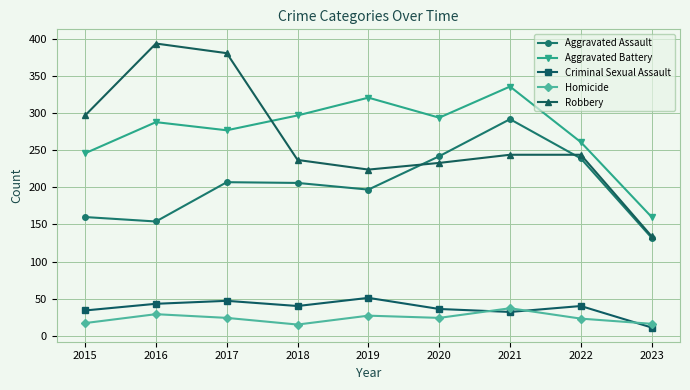

Which series has the widest spread of values?

Robbery